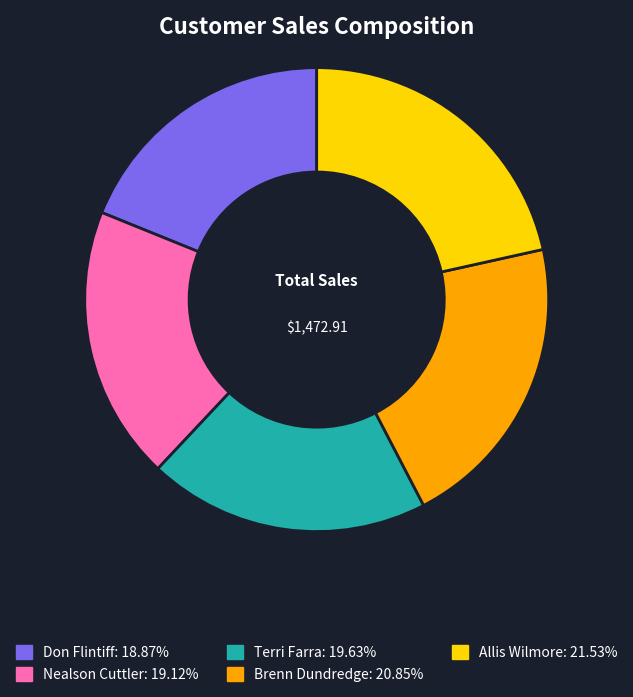

How many slices are in this pie chart?

5